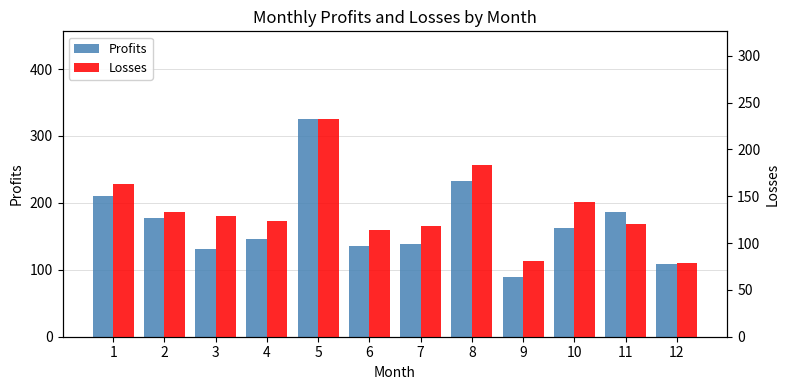

True or false: Profits has a value of 113 at 2.

False